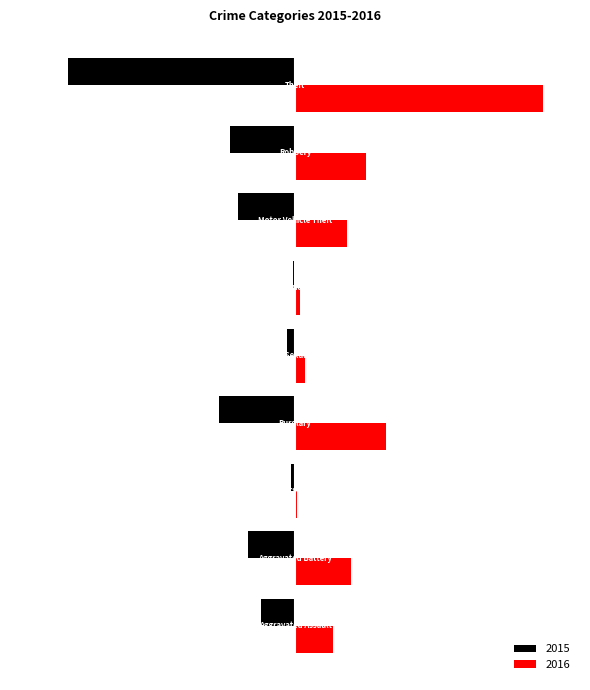

At how many categories does at least one series exceed 402?

1